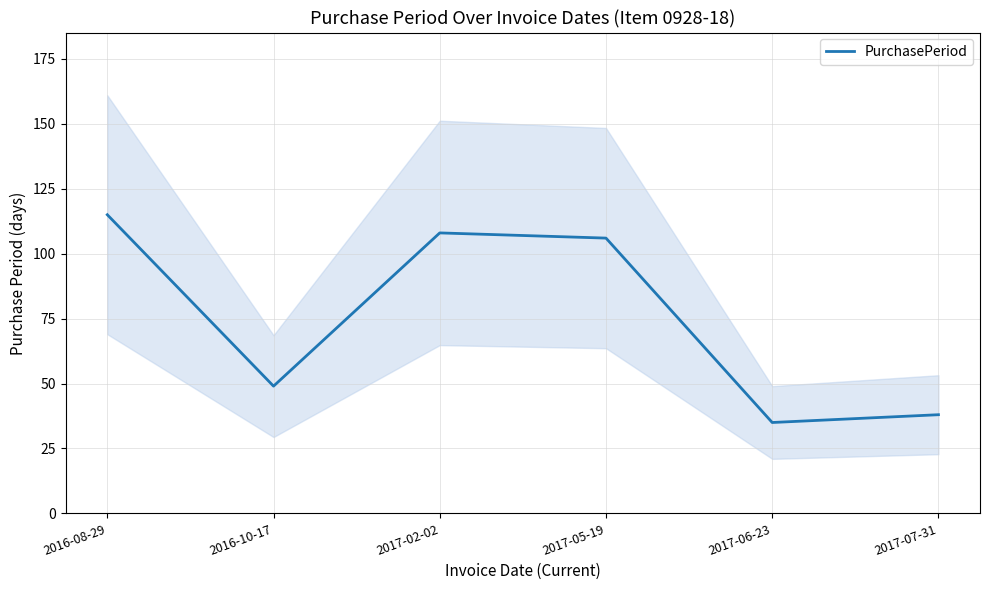

List the labels in order of value, largest first.

2016-08-29, 2017-02-02, 2017-05-19, 2016-10-17, 2017-07-31, 2017-06-23